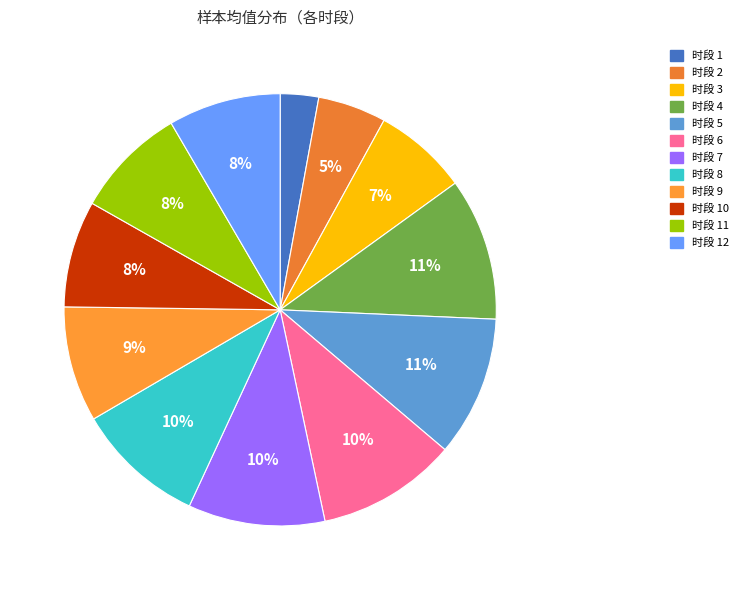

To the nearest percent, what is the average slice percentage?

8%